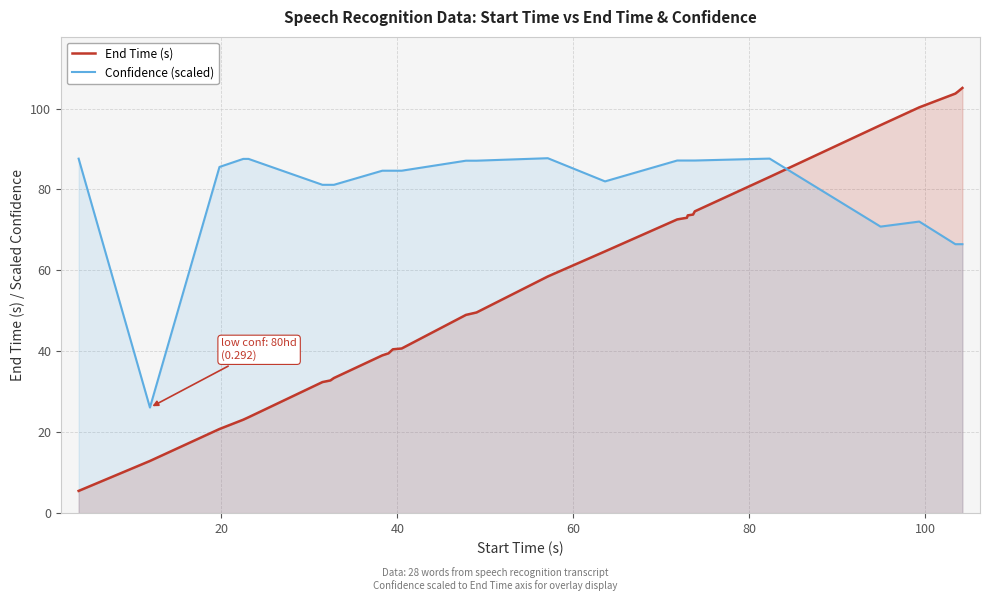

After their last crossing, which series has the higher values: End Time (s) or Confidence (scaled)?

End Time (s)